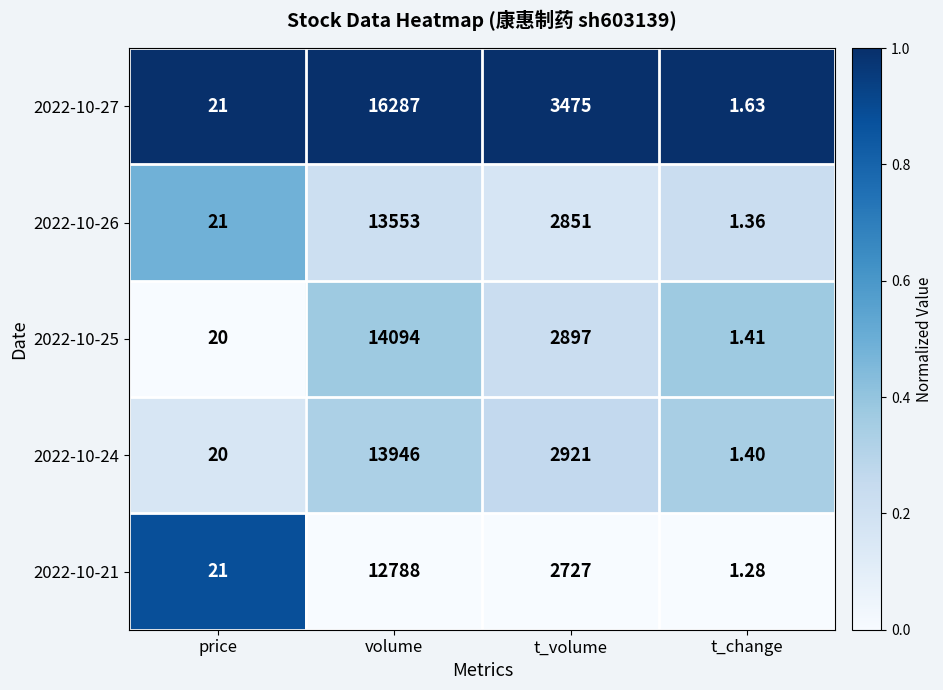

Which series has the largest total across all categories?

2022-10-27